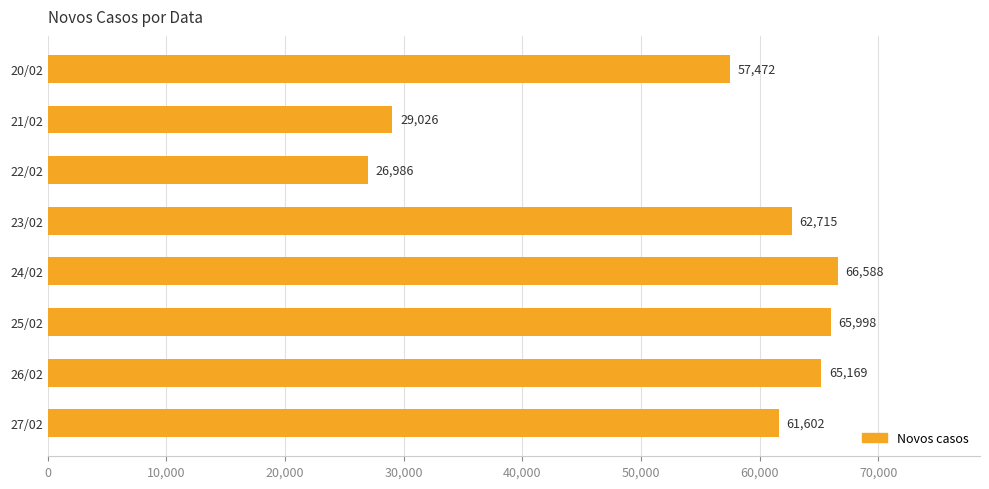

Which label corresponds to the largest value in the chart?

24/02